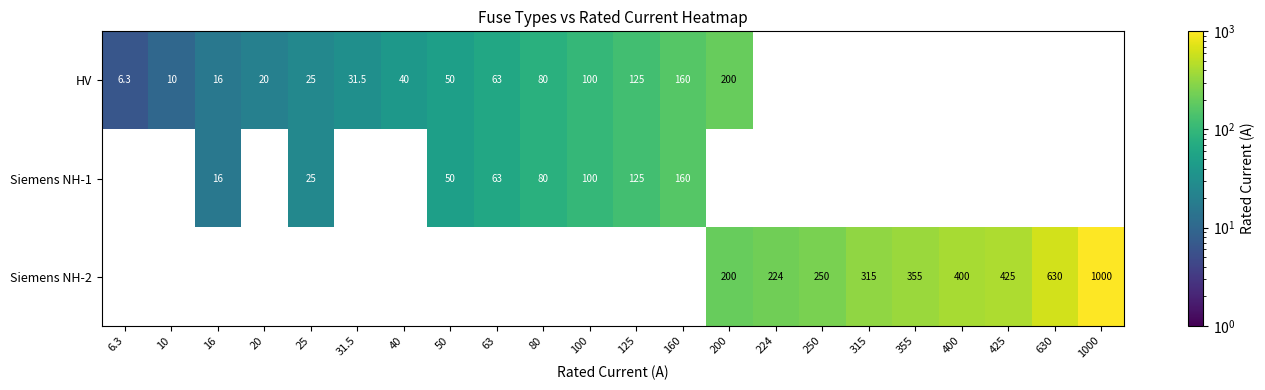

Is the value of Siemens NH-2 at 425 greater than the value of HV at 100?

Yes